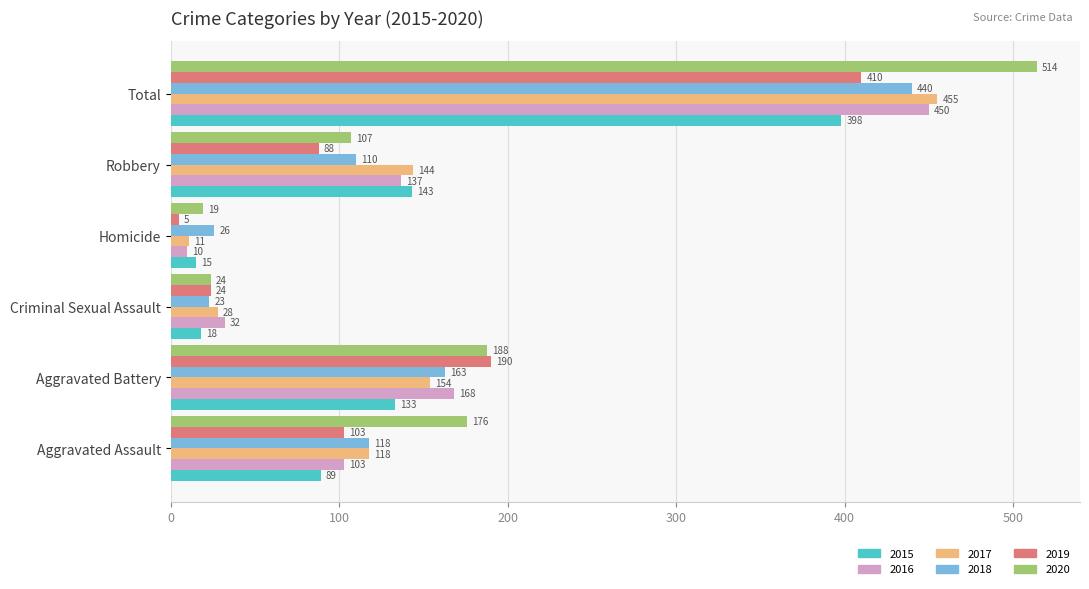

What are all the series names shown in the legend?

2015, 2016, 2017, 2018, 2019, 2020